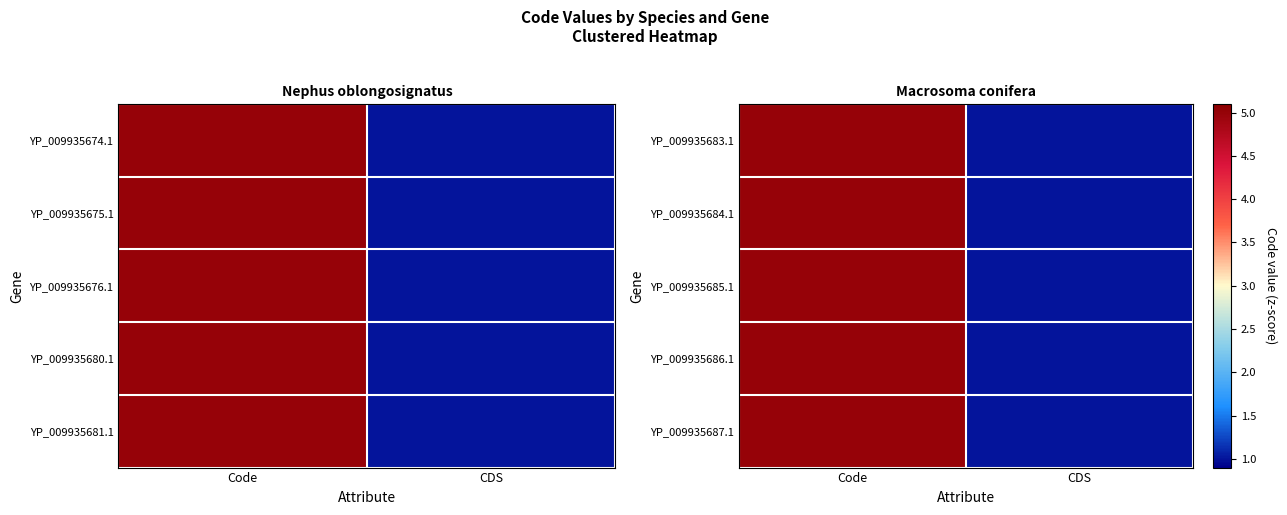

List the labels in order of YP_009935687.1 value, smallest first.

CDS, Code